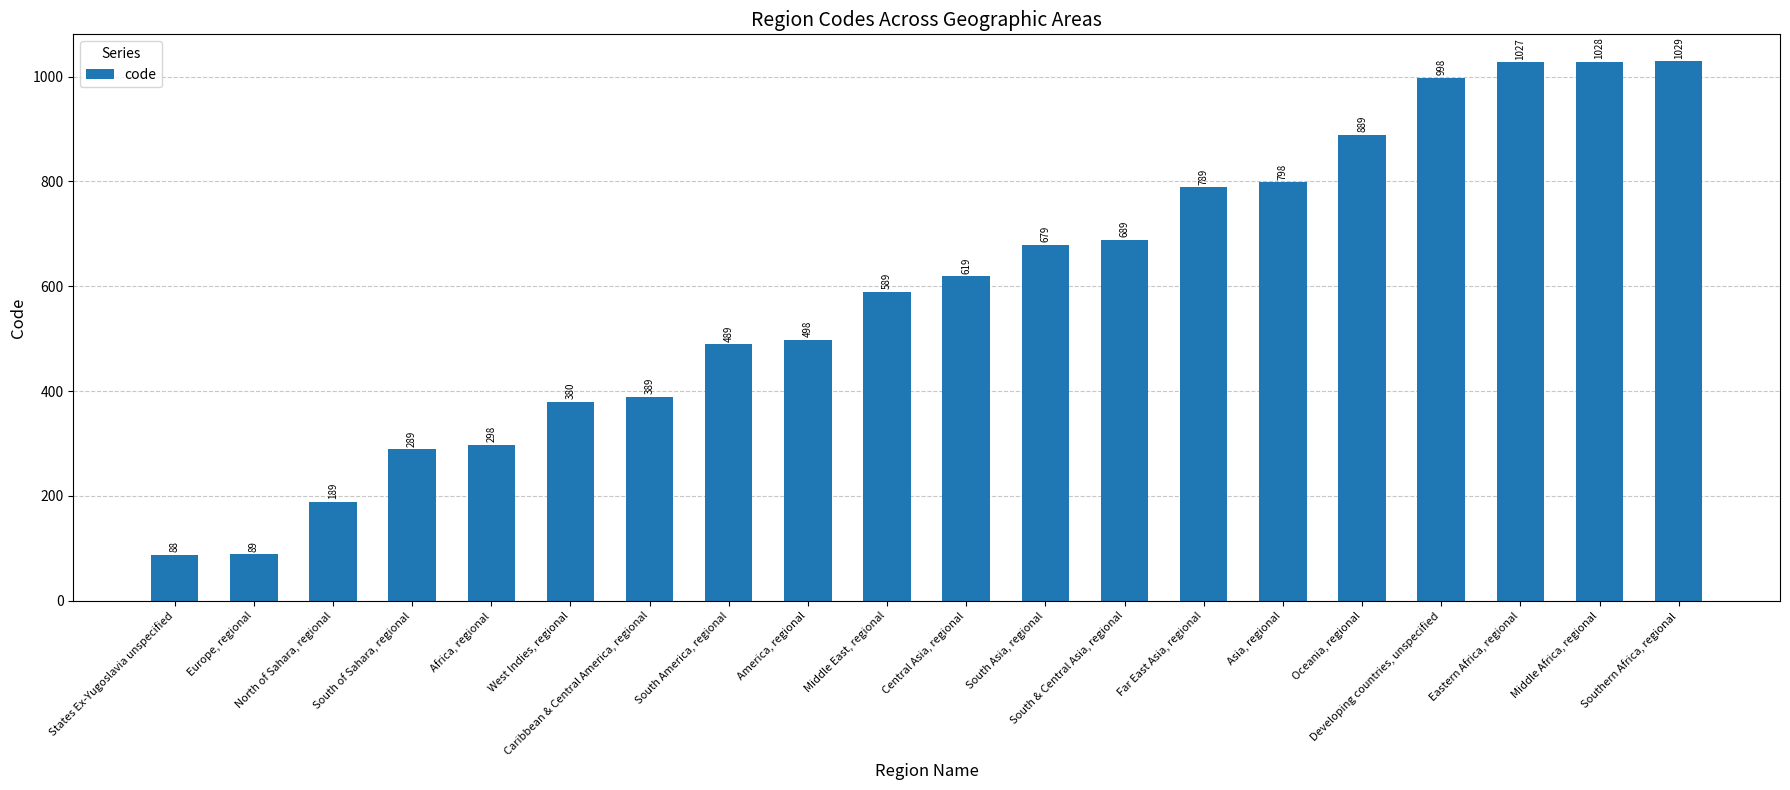

List the labels in order of value, smallest first.

States Ex-Yugoslavia unspecified, Europe, regional, North of Sahara, regional, South of Sahara, regional, Africa, regional, West Indies, regional, Caribbean & Central America, regional, South America, regional, America, regional, Middle East, regional, Central Asia, regional, South Asia, regional, South & Central Asia, regional, Far East Asia, regional, Asia, regional, Oceania, regional, Developing countries, unspecified, Eastern Africa, regional, Middle Africa, regional, Southern Africa, regional